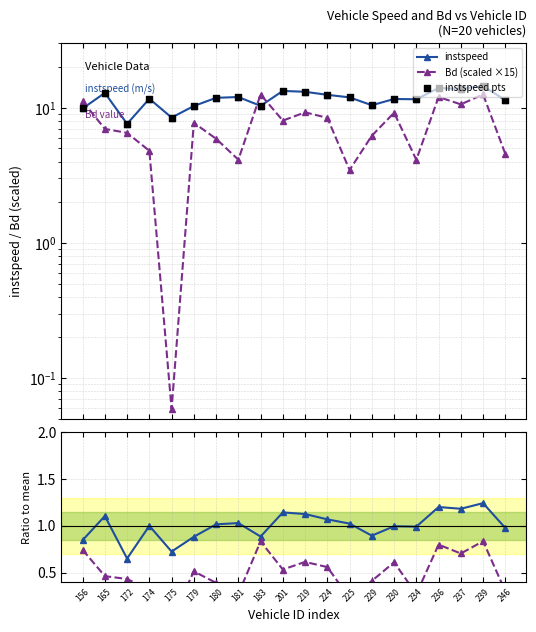

Is the value of ratio to mean at 225 greater than the value of instspeed at 165?

No